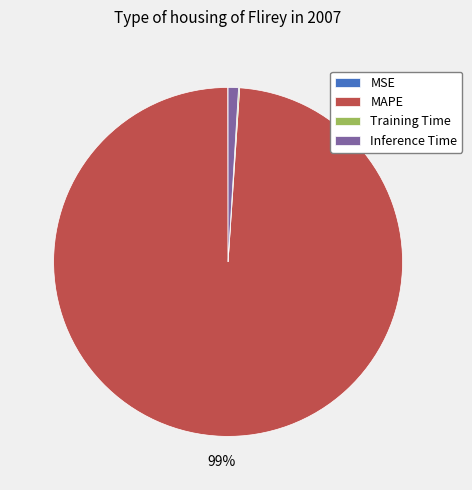

To the nearest percent, what is the average slice percentage?

25%